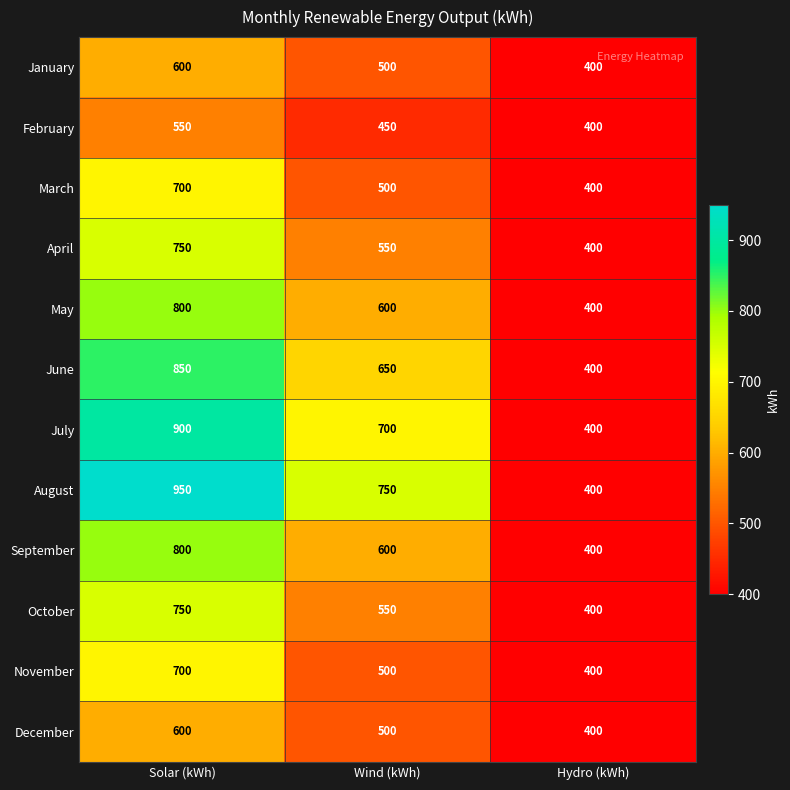

Which series changed the most between Wind (kWh) and Hydro (kWh)?

August